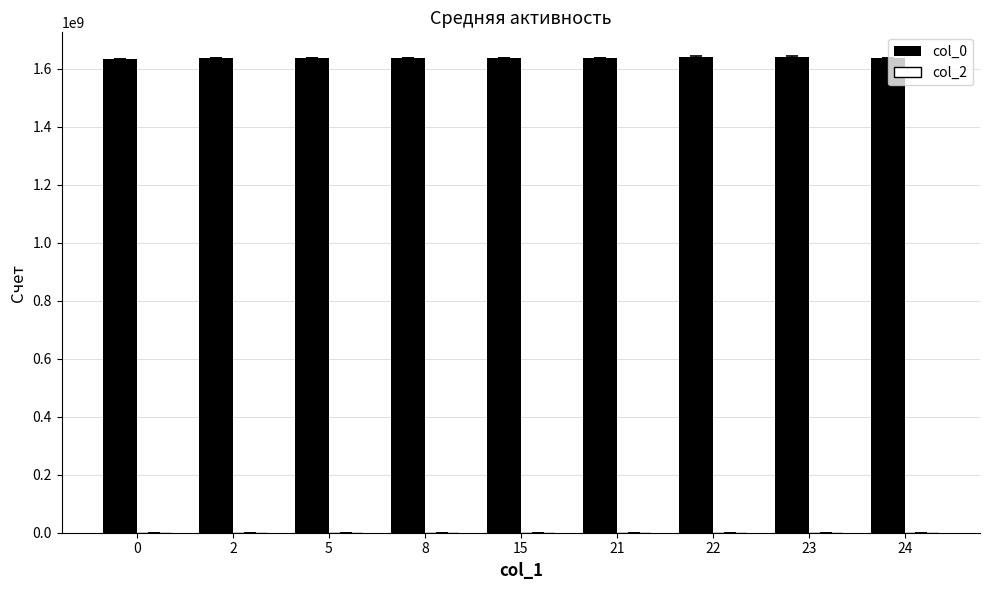

What is the maximum value for col_0?

1640234111.3